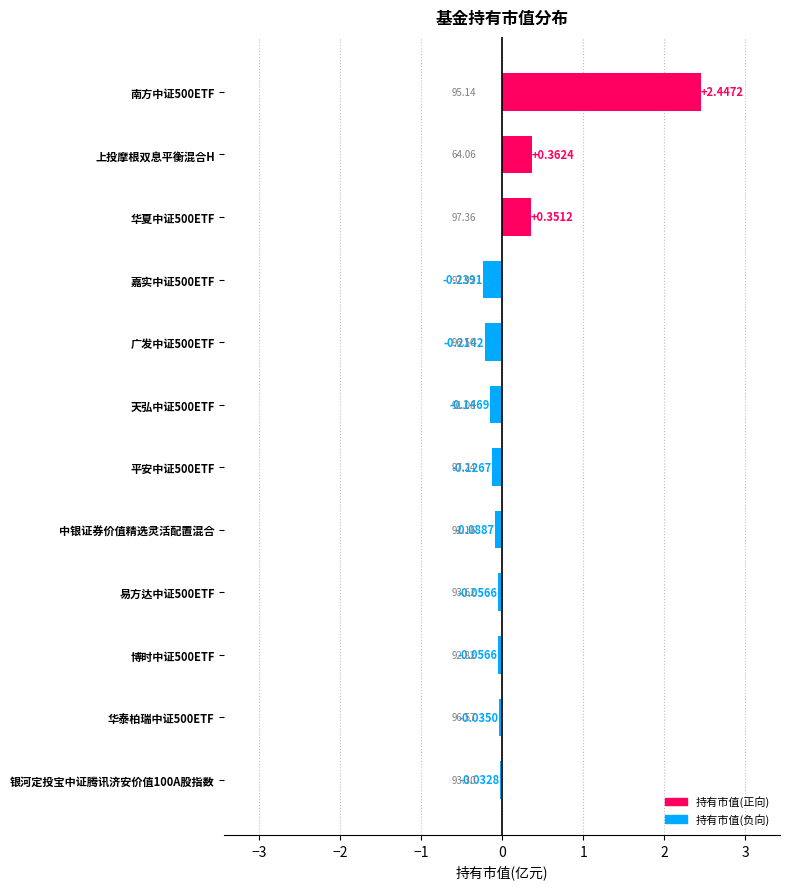

At which label is the value closest to 1?

上投摩根双息平衡混合H